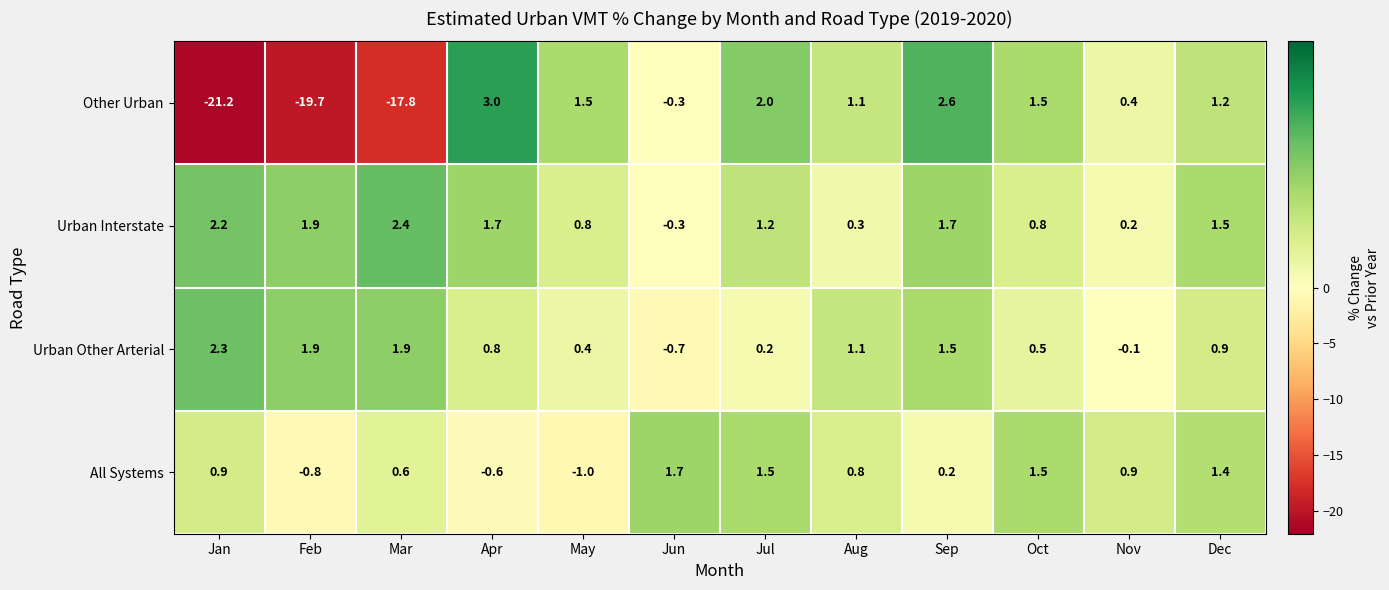

At which label does Urban Interstate reach its peak?

Mar